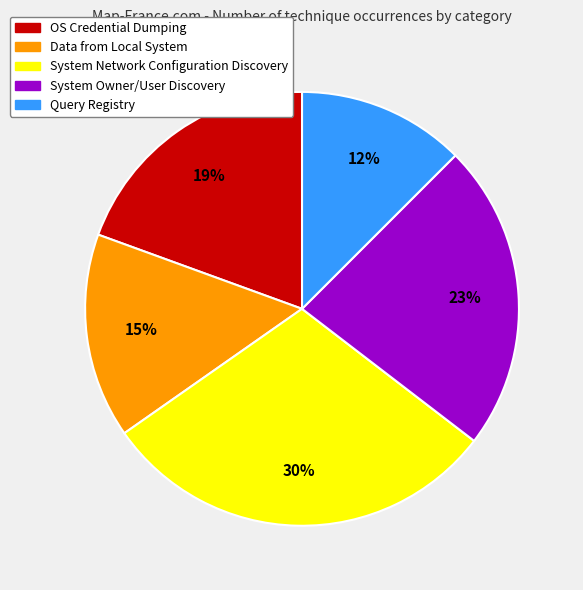

What percentage is the Data from Local System slice, to the nearest percent?

15%